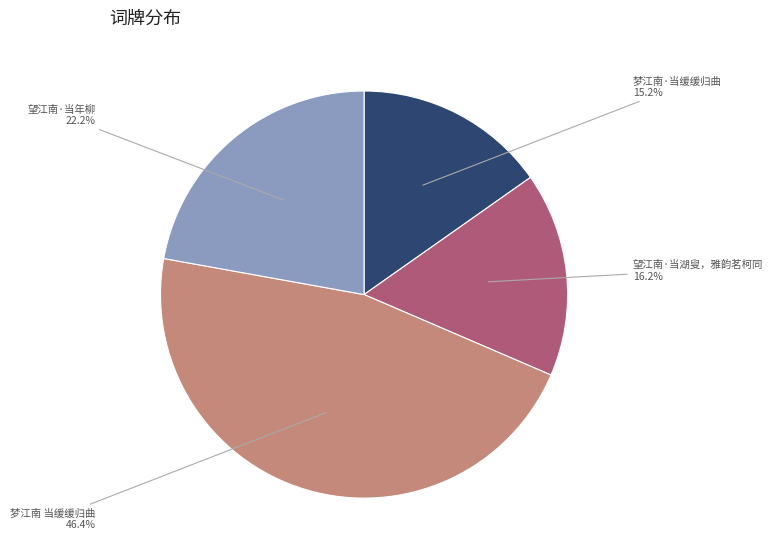

Rank the categories by value from lowest to highest.

梦江南·当缓缓归曲, 望江南·当湖叟，雅韵茗柯同, 望江南·当年柳, 梦江南 当缓缓归曲